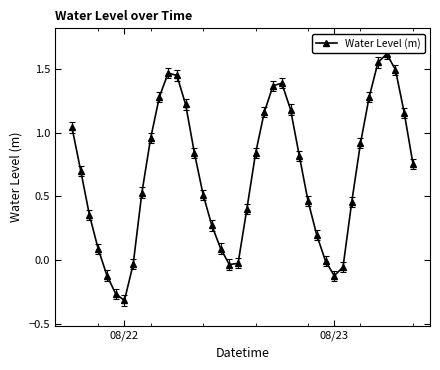

What is the maximum value shown in the chart?

1.6